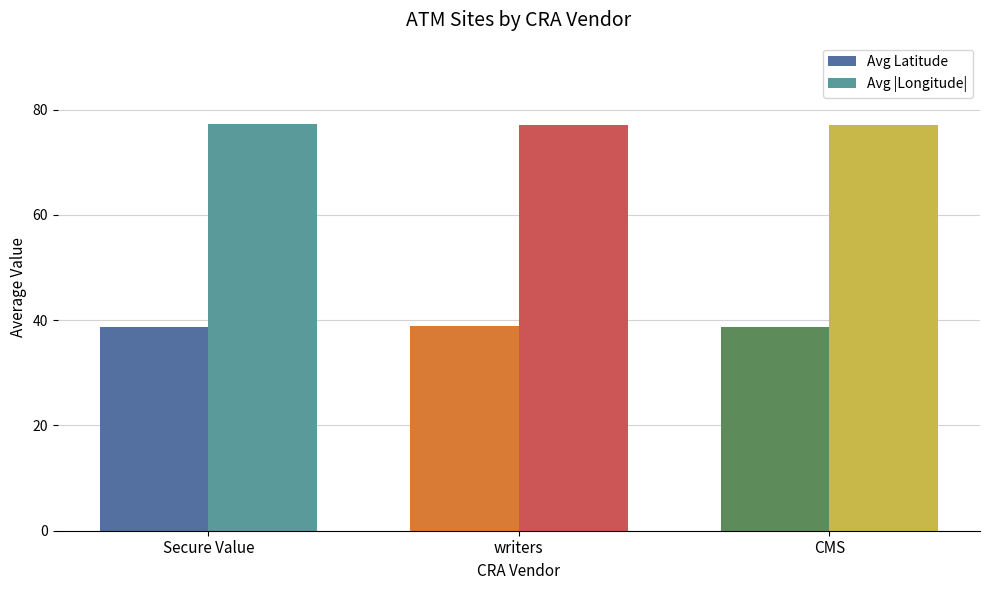

At how many categories does at least one series exceed 42?

3